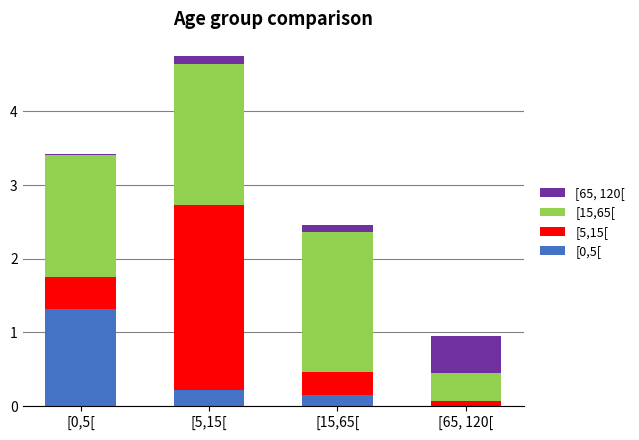

At which category is the sum across all series the highest?

[5,15[